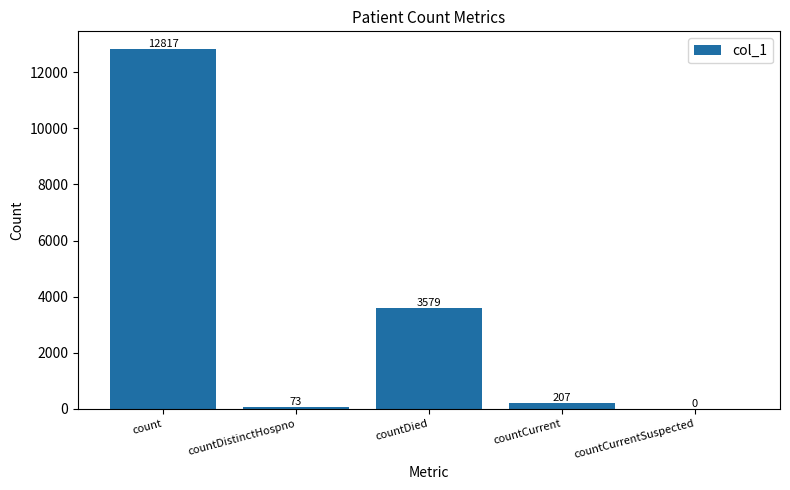

What is the change in value from countDied to countCurrentSuspected?

-3579